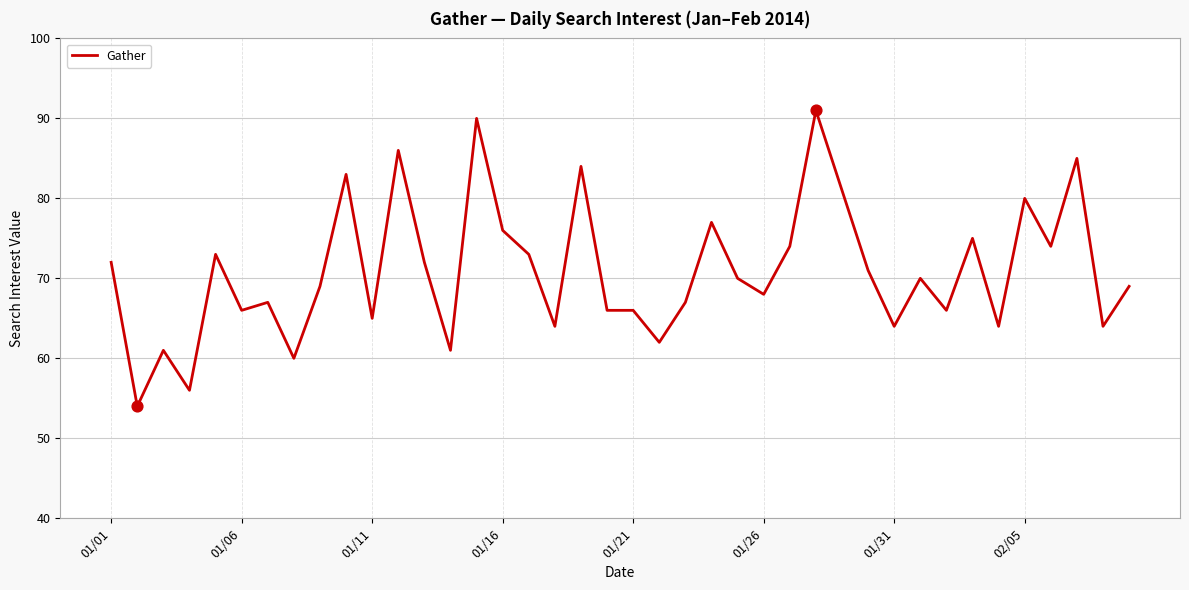

What is the greatest value displayed?

91